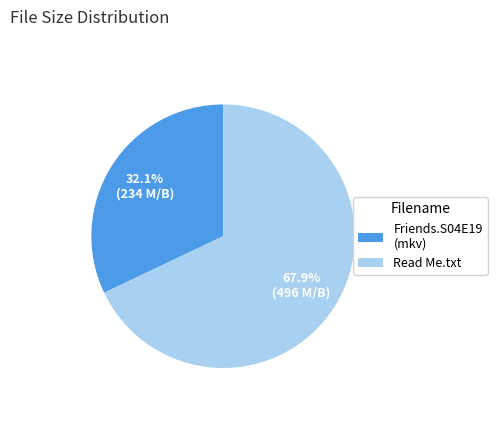

Rank the categories by value from lowest to highest.

Friends.S04E19 (mkv), Read Me.txt